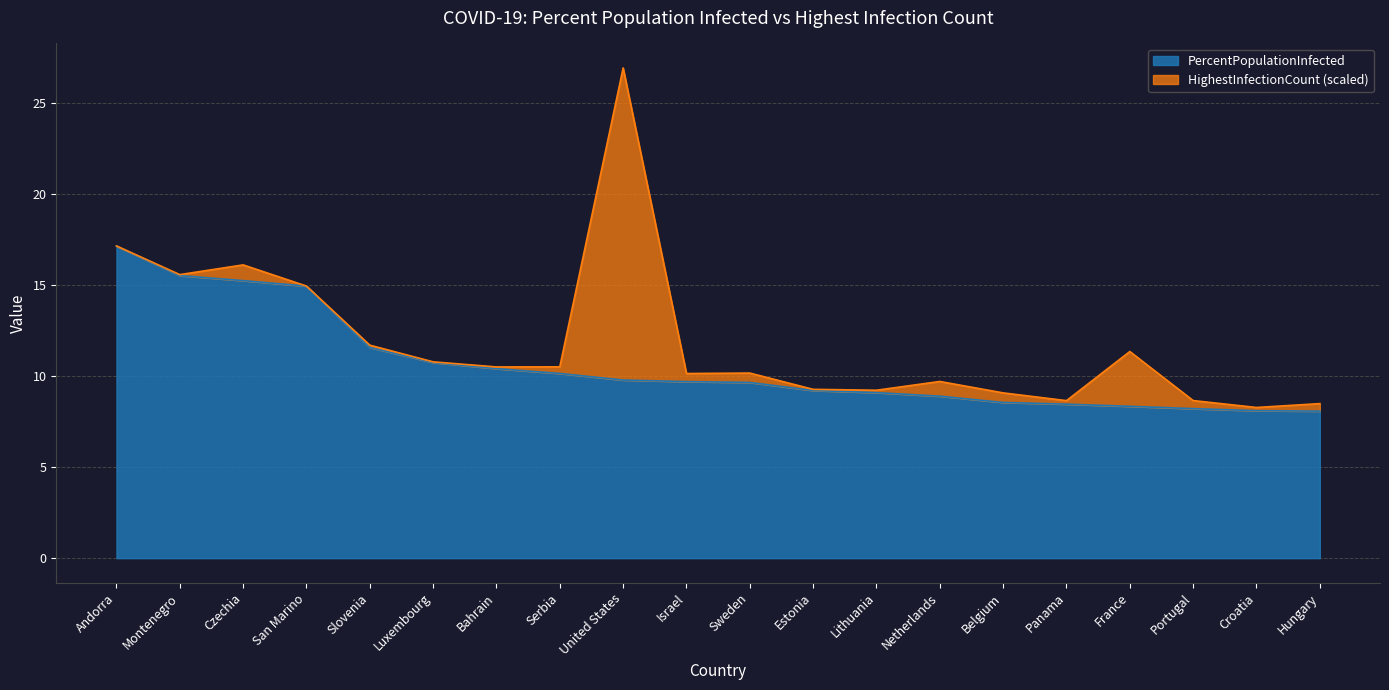

What is the smallest value displayed?

8.1